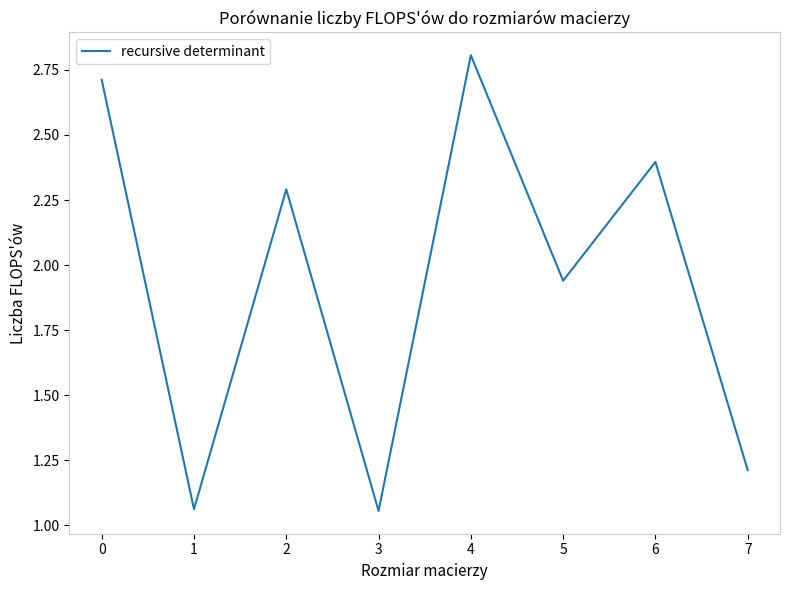

Does the chart display data point markers on the line(s)?

No